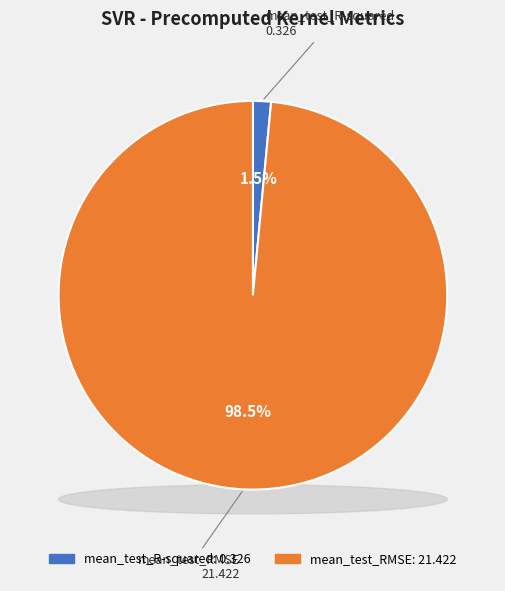

How many segments does this pie chart have?

2